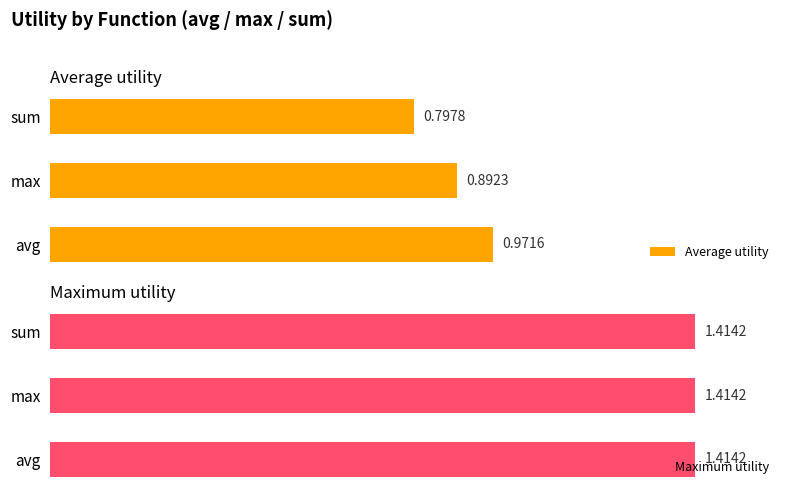

Which category has the lowest value in the Average utility series?

sum